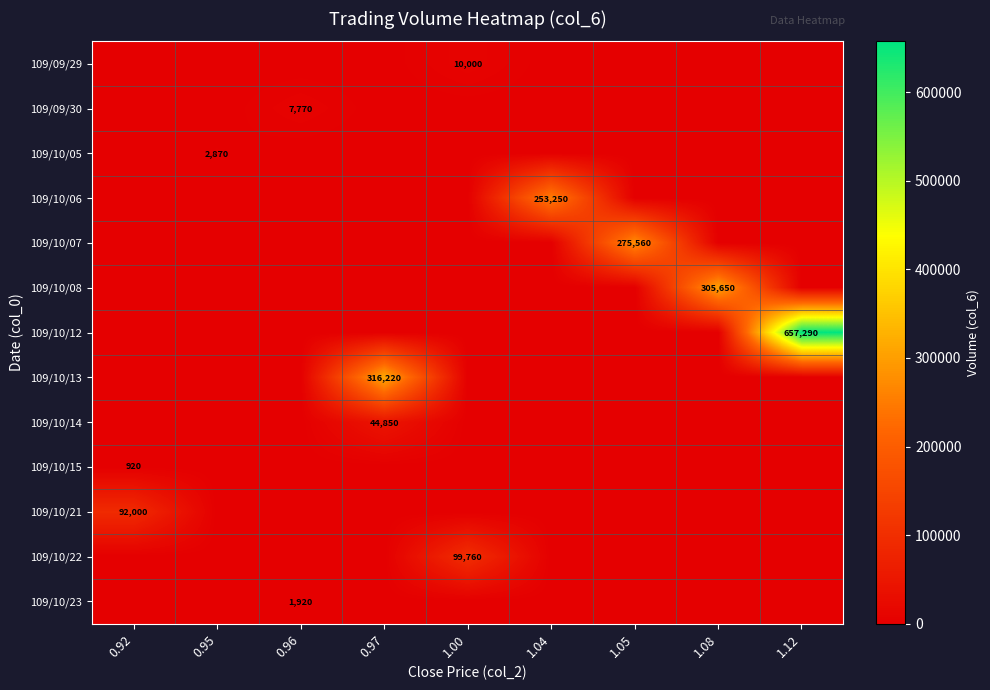

The value of 109/10/07 at 1.05 is 275560. True or false?

True